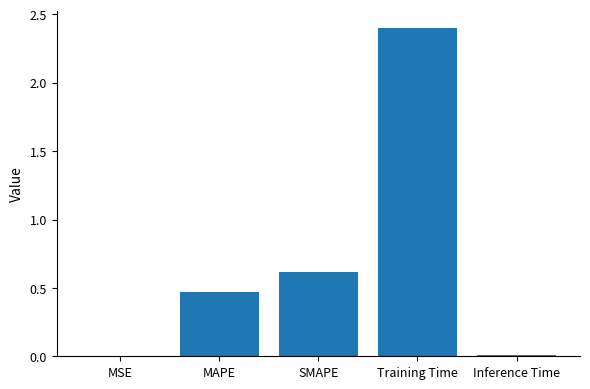

At which label is the value closest to 1?

SMAPE